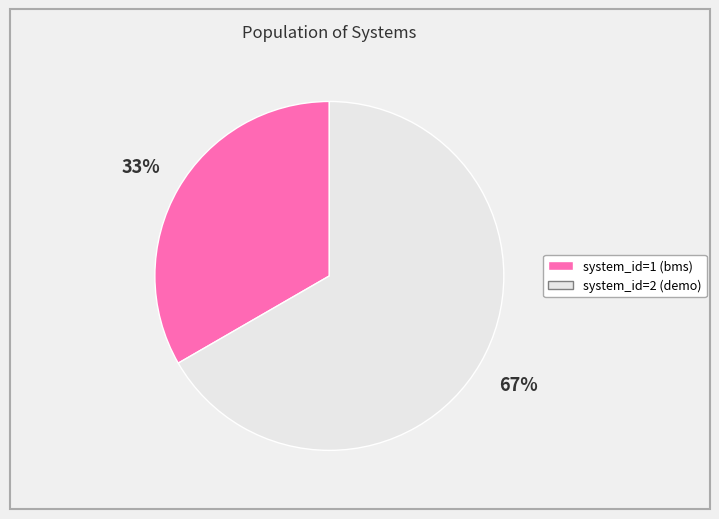

To the nearest percent, what is the average slice percentage?

50%